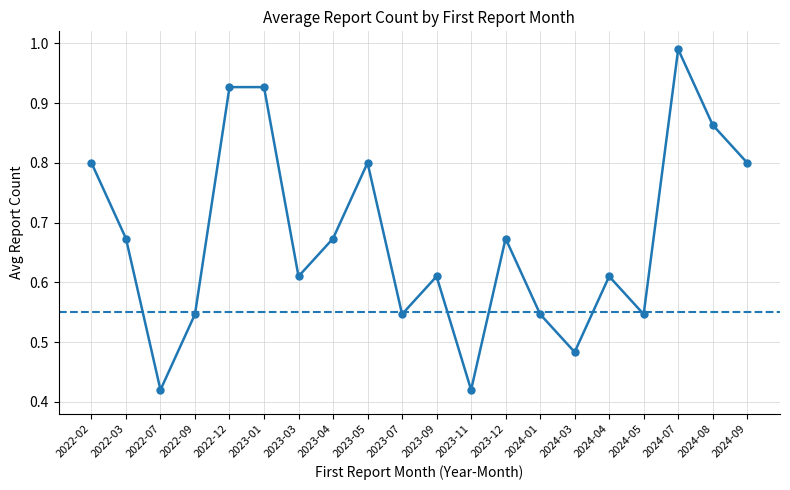

What is the label of the 9th point from the left?

2023-05